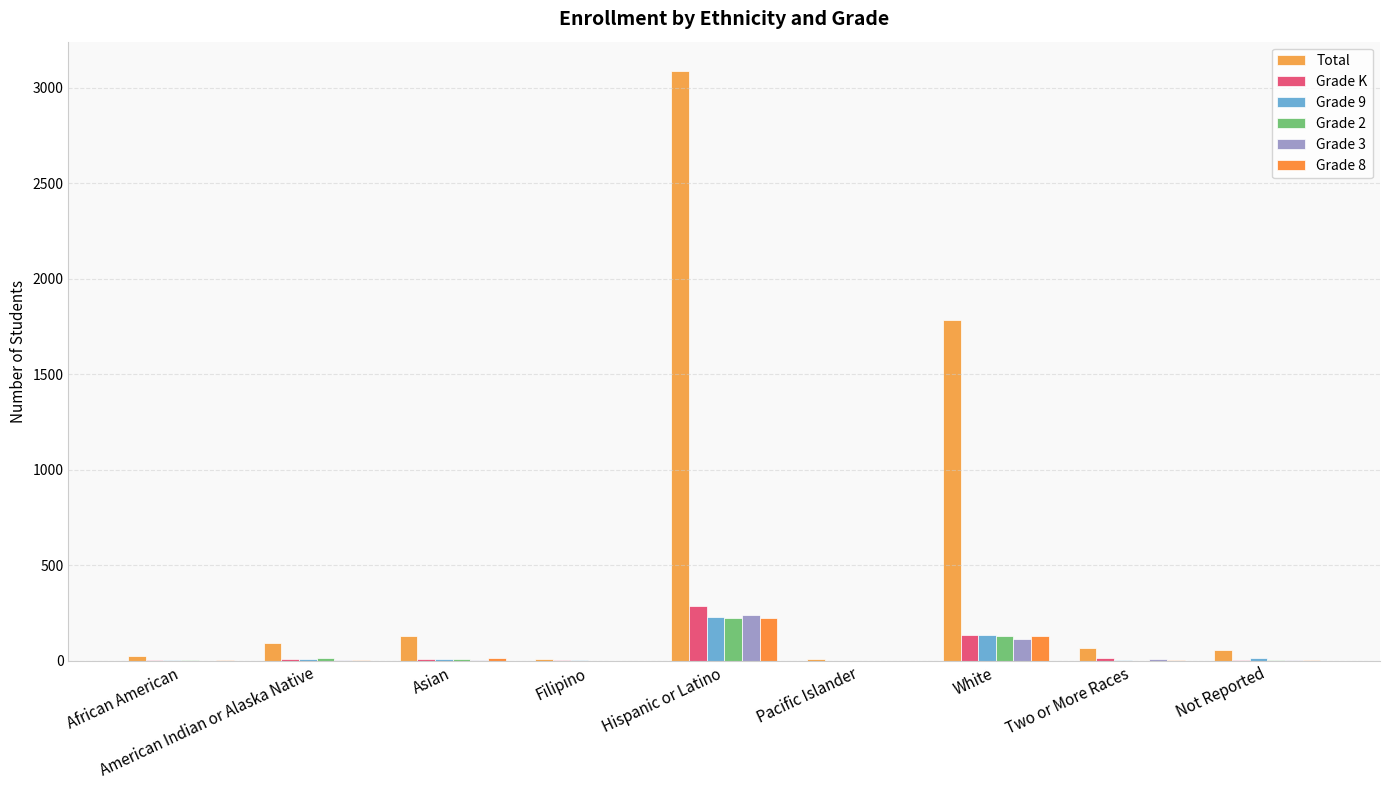

Where is Grade K nearest to the value 143?

White